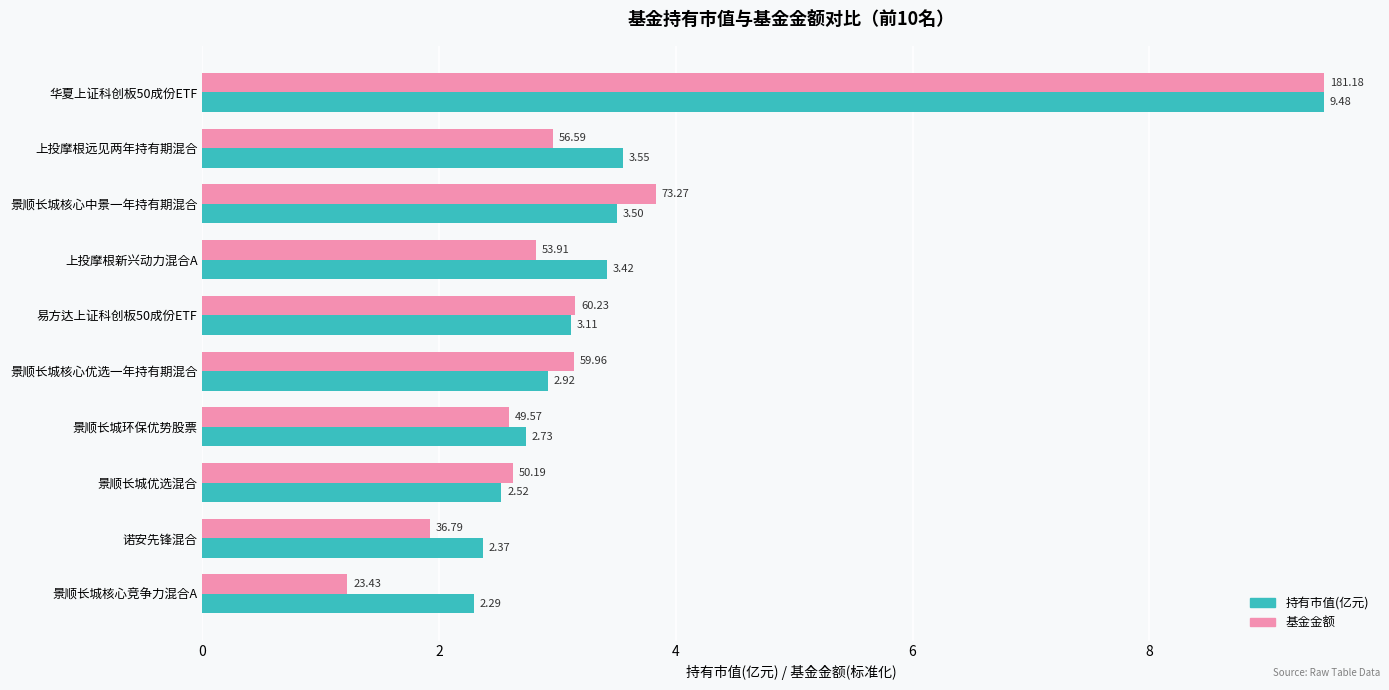

What is the difference between the highest and lowest values at 上投摩根远见两年持有期混合?

0.6